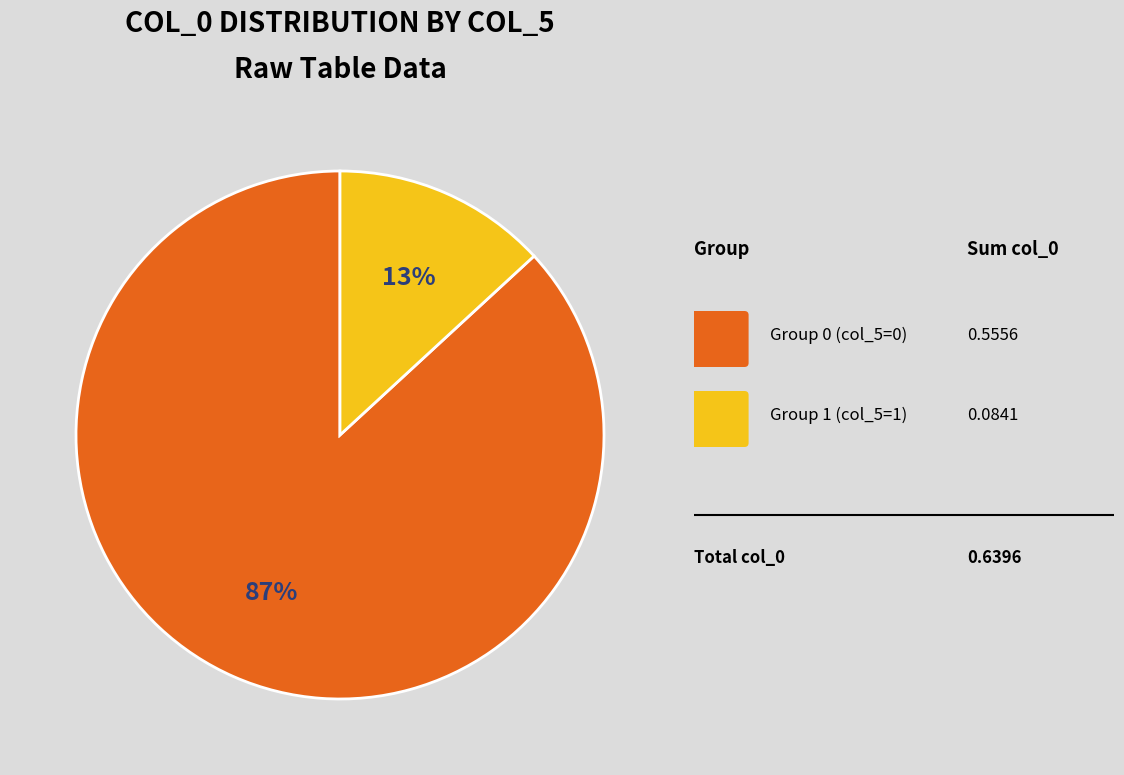

Is there any slice that represents more than half of the pie?

Yes